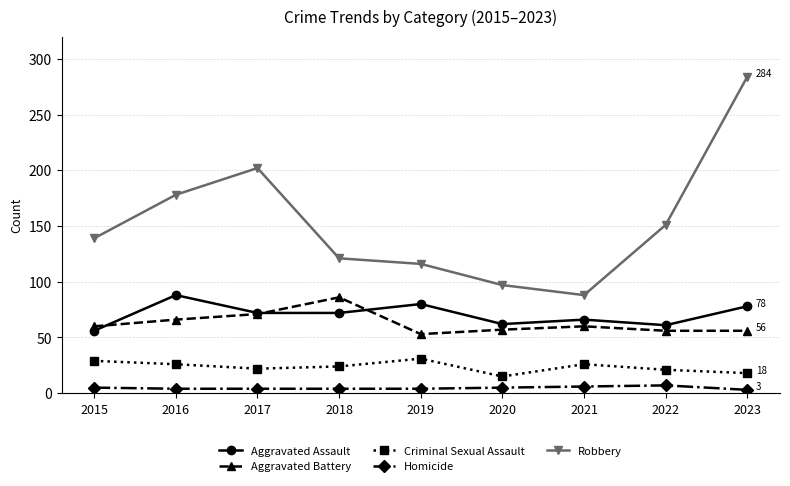

At 2018, list the series in order from largest to smallest.

Robbery, Aggravated Battery, Aggravated Assault, Criminal Sexual Assault, Homicide